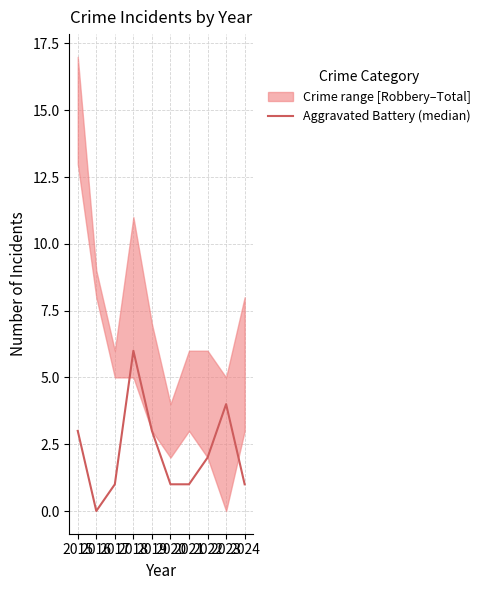

Between 2020 and 2019, which is larger?

2019